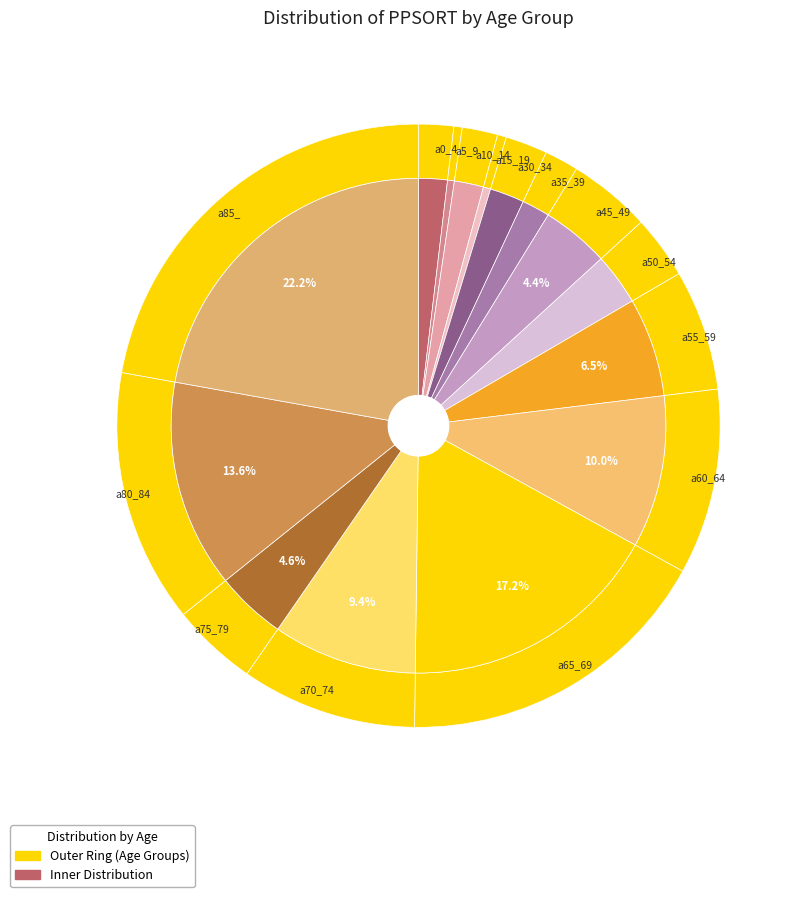

Is there any slice that represents more than half of the pie?

No